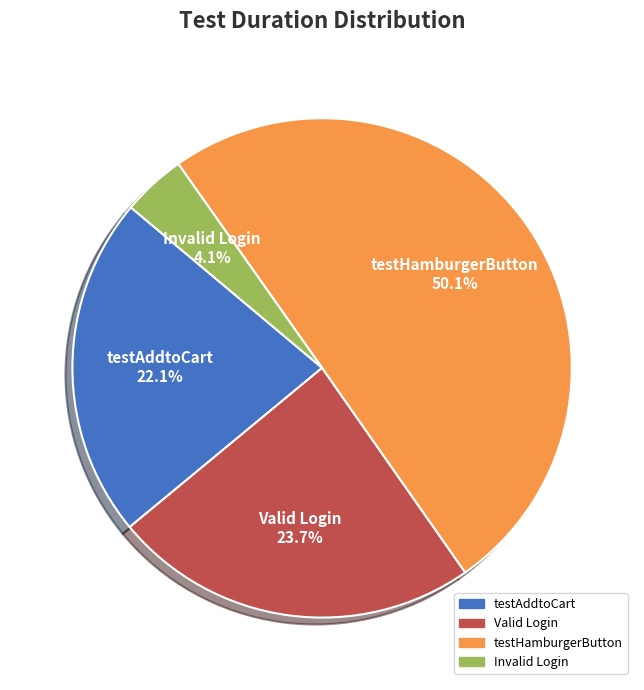

How many slices are in this pie chart?

4